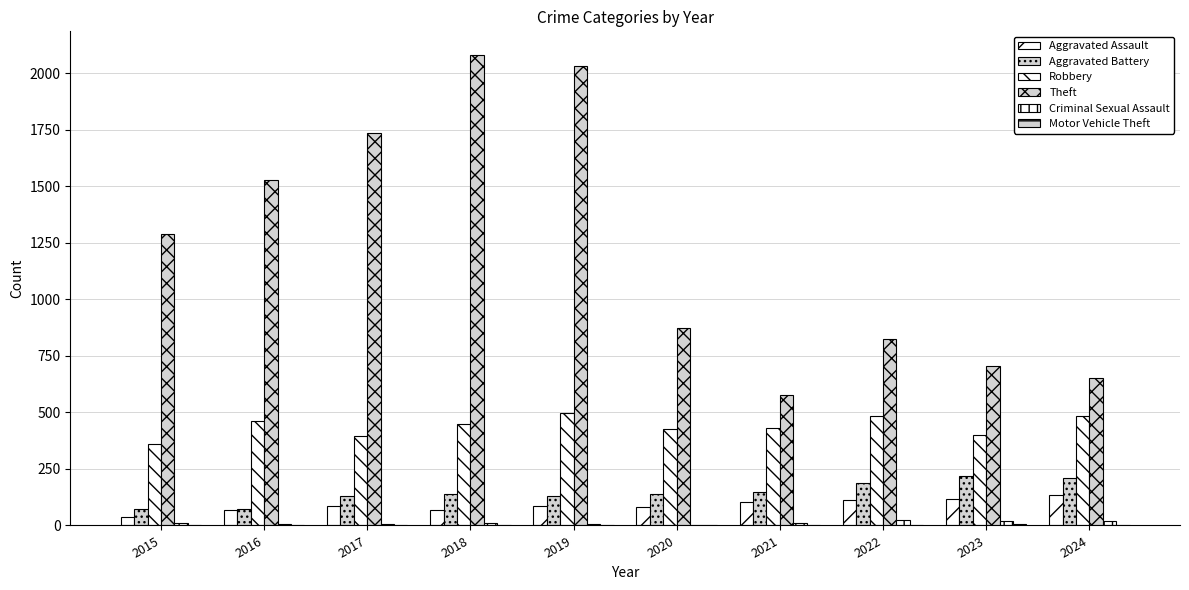

Where does the Robbery series first go above 448?

2016